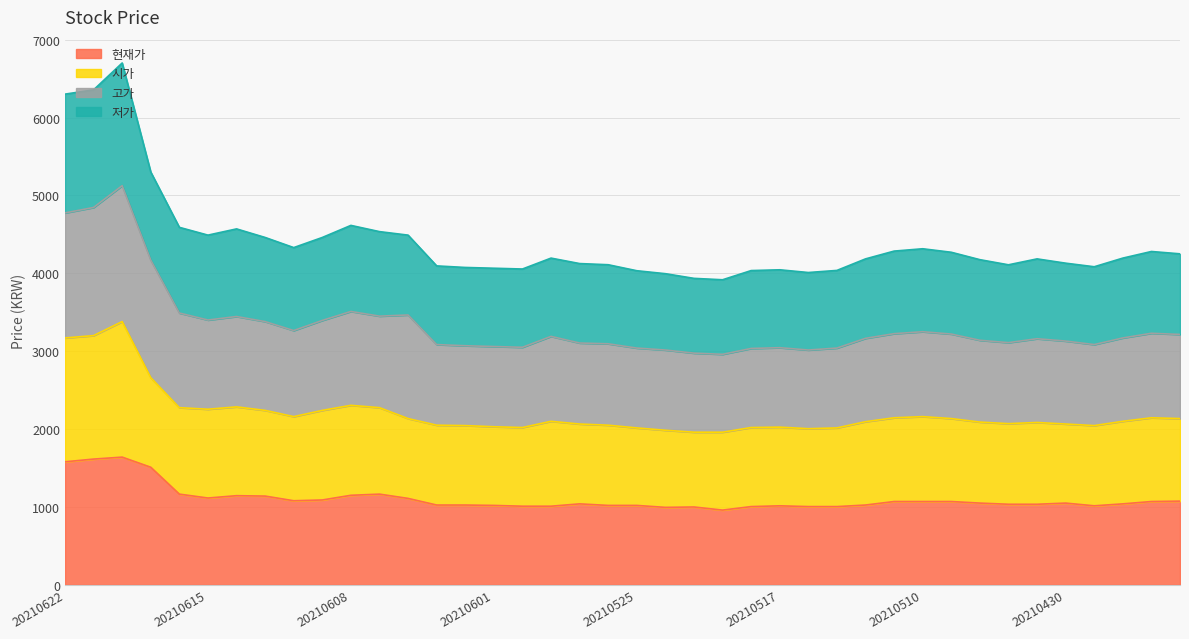

The 현재가 series shows 1817 at 20210608. True or false?

False